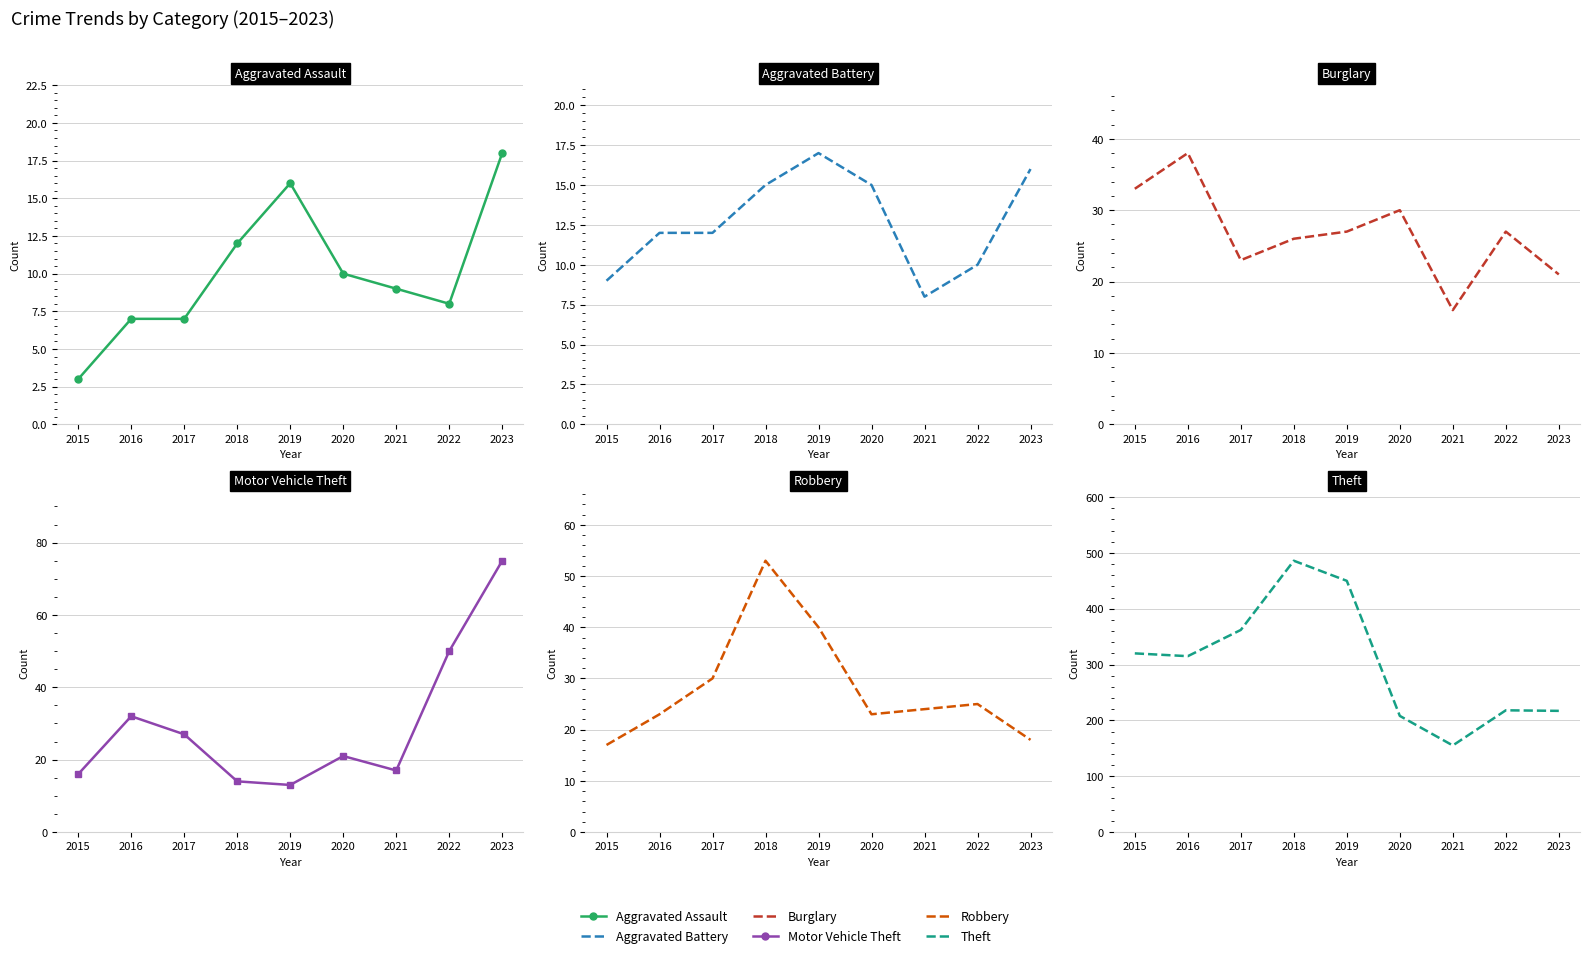

True or false: Aggravated Assault has a value of 12 at 2022.

False